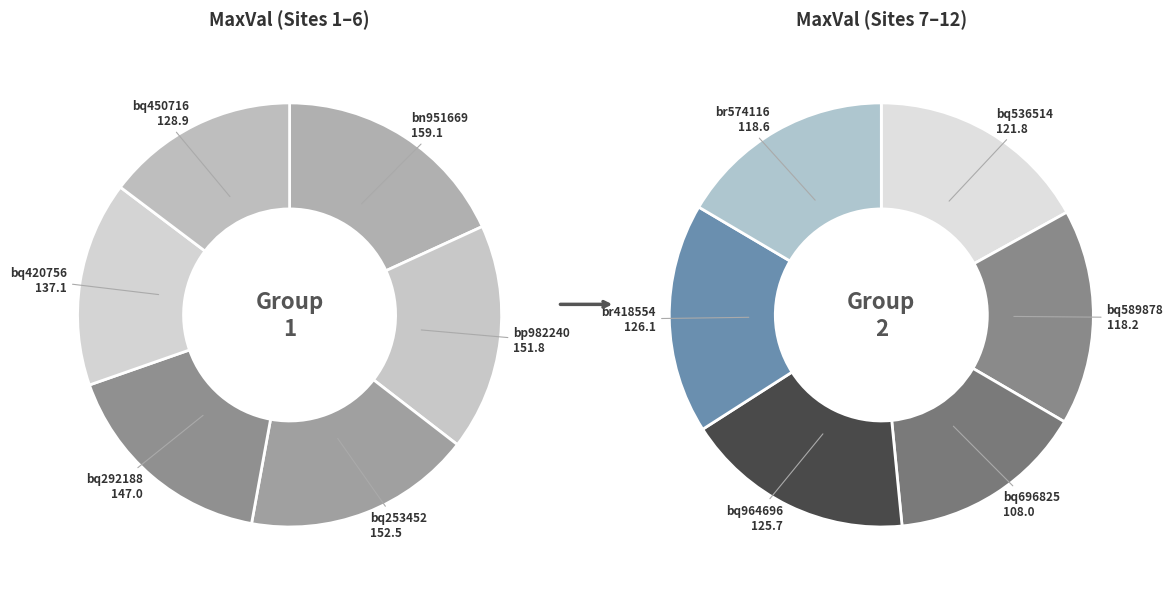

Count the number of slices in the pie.

12